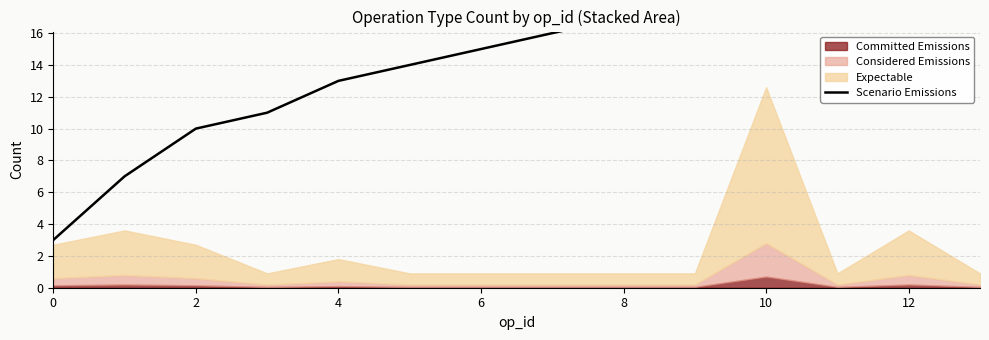

What is the greatest value displayed?

38